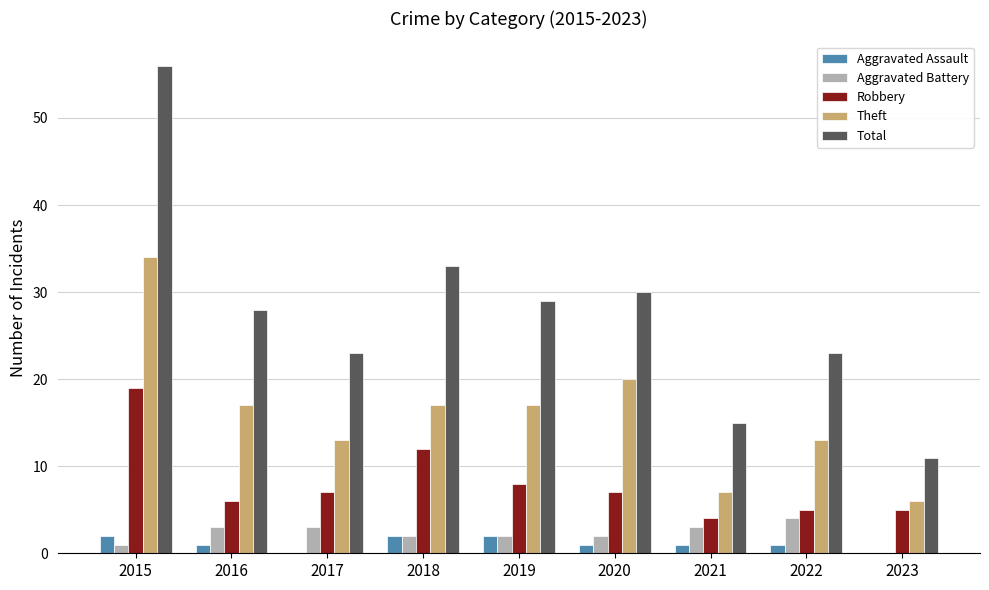

Reading left to right, extract all data points from this chart.

Aggravated Assault: 2015=2	2016=1	2017=0	2018=2	2019=2	2020=1	2021=1	2022=1	2023=0
Aggravated Battery: 2015=1	2016=3	2017=3	2018=2	2019=2	2020=2	2021=3	2022=4	2023=0
Robbery: 2015=19	2016=6	2017=7	2018=12	2019=8	2020=7	2021=4	2022=5	2023=5
Theft: 2015=34	2016=17	2017=13	2018=17	2019=17	2020=20	2021=7	2022=13	2023=6
Total: 2015=56	2016=28	2017=23	2018=33	2019=29	2020=30	2021=15	2022=23	2023=11